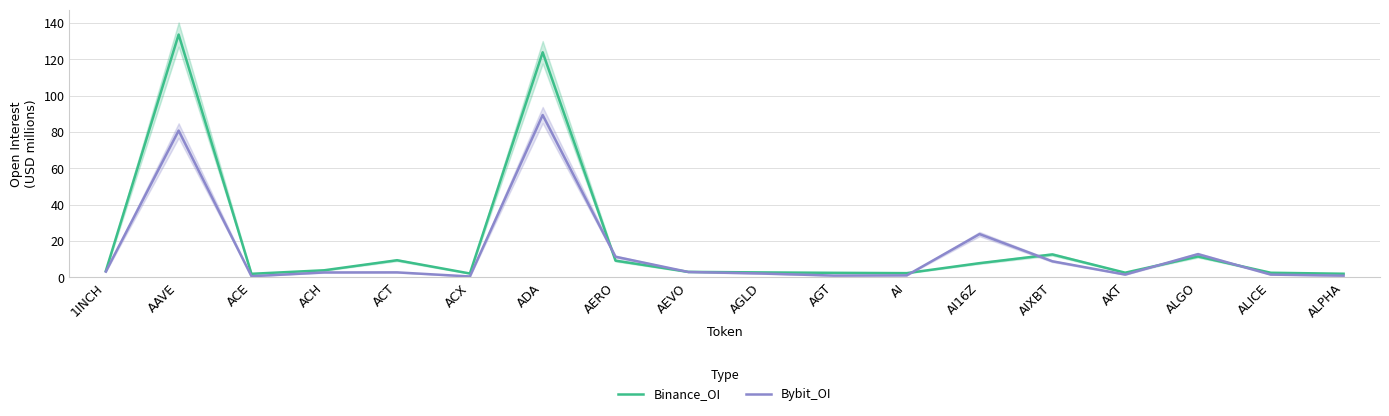

At which label does Bybit_OI reach its minimum?

ACX